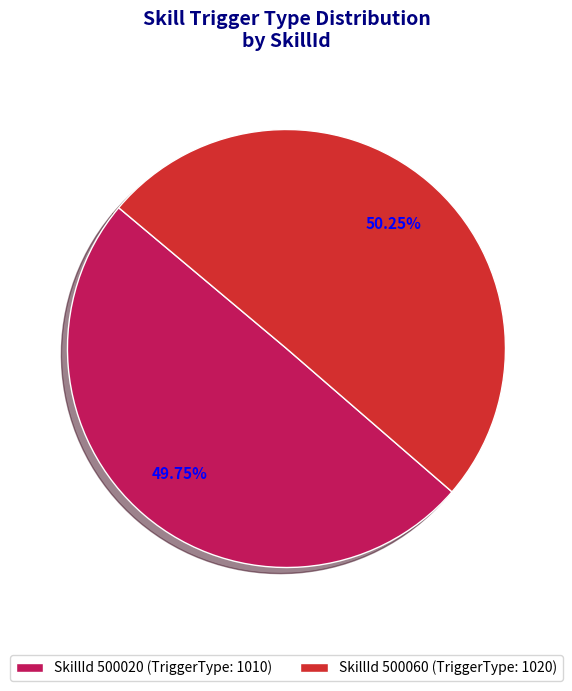

Approximately how many times larger is the value at SkillId 500020 (TriggerType: 1010) compared to SkillId 500060 (TriggerType: 1020)?

1.0